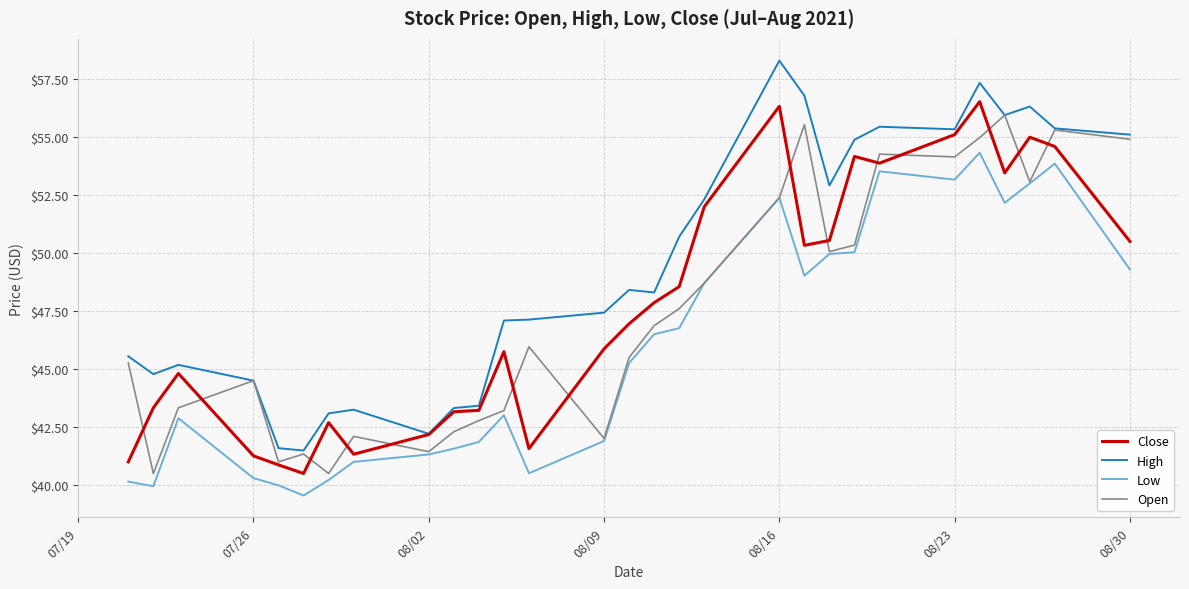

Which series has the largest total across all categories?

High